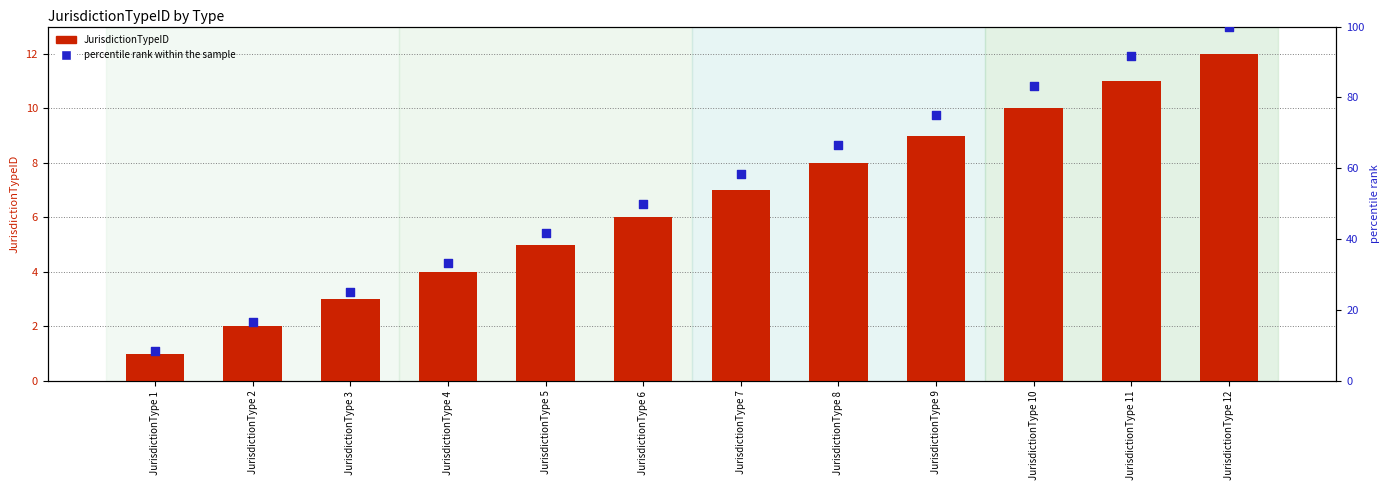

Which series reaches the minimum Y coordinate?

JurisdictionTypeID